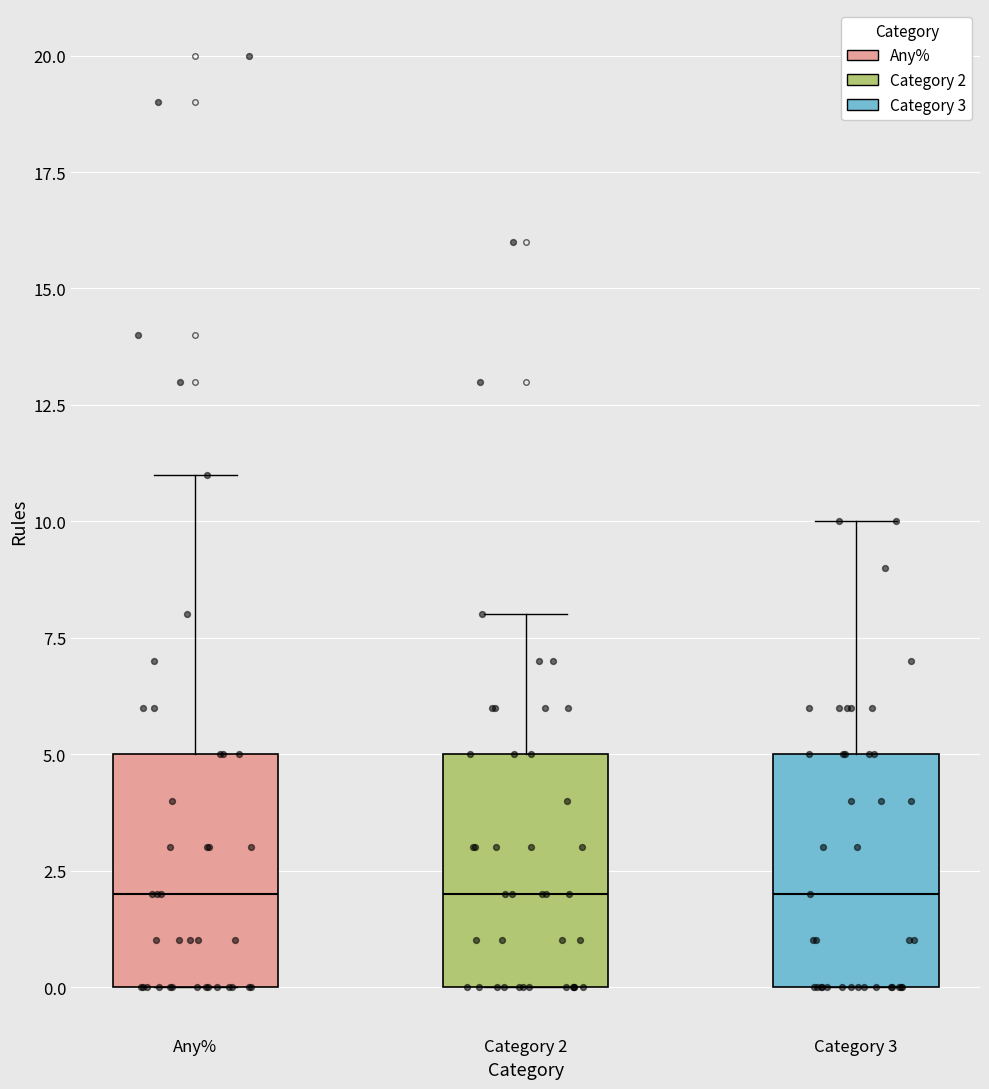

Reading left to right, transcribe this box plot: for each box, give where its median line is, the range the box spans, and where its two whiskers end, as read against the y-axis. The values are not printed on the chart, so give them approximately, as read against the axis.

Any%: median 2, box 0 to 5, whiskers 0 to 11
Category 2: median 2, box 0 to 5, whiskers 0 to 8
Category 3: median 2, box 0 to 5, whiskers 0 to 10